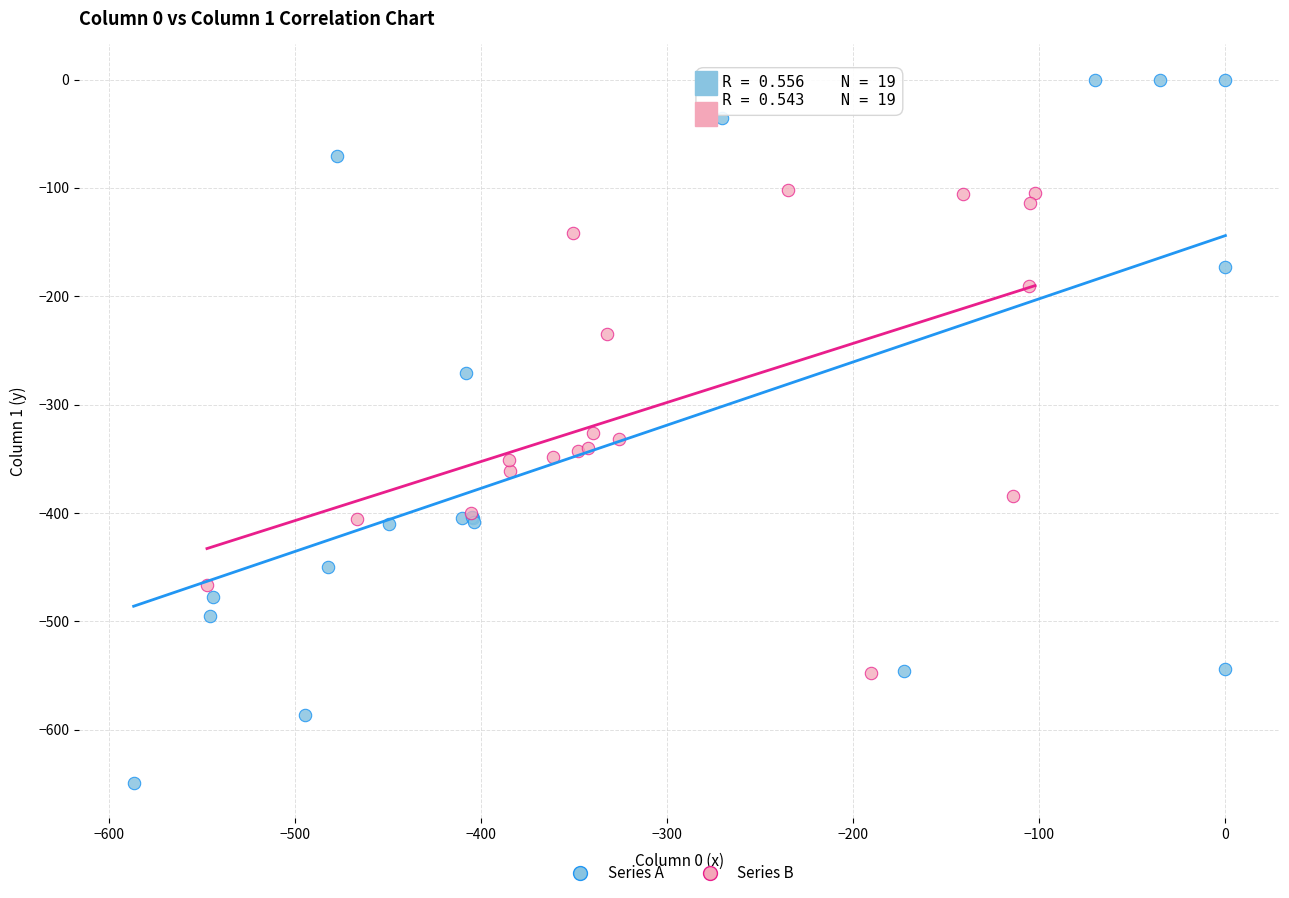

Which series reaches the maximum Y coordinate?

Series A